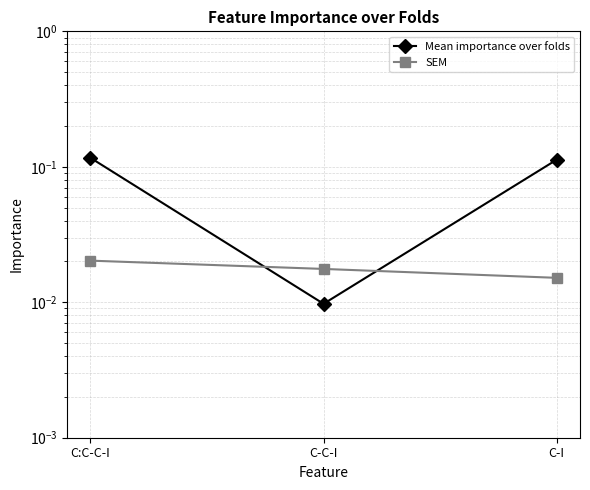

What is the sum of the Mean importance over folds values at C:C-C-I and C-I?

0.2